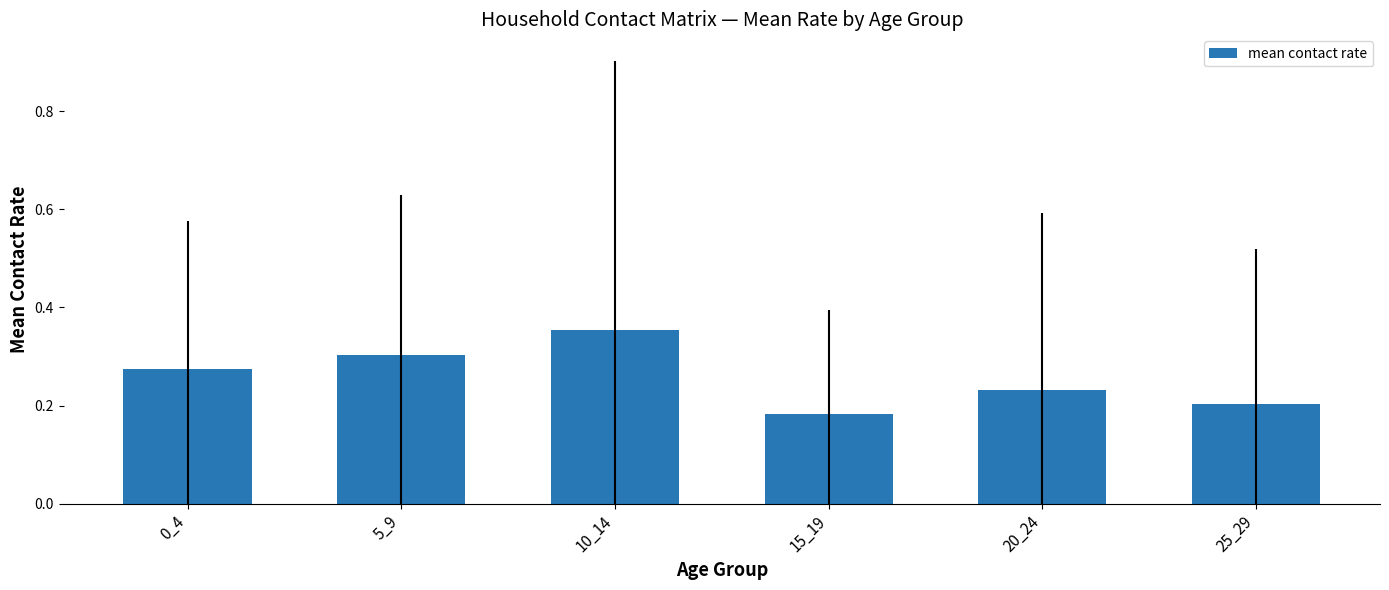

How many data points does each series have?

6